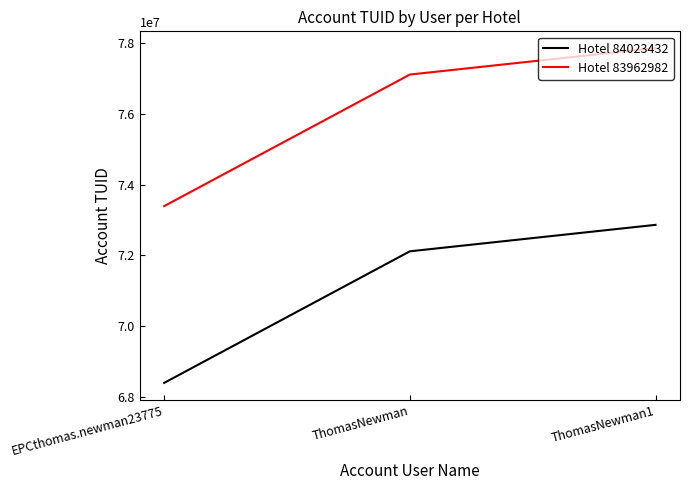

Rank the series at ThomasNewman from lowest to highest value.

Hotel 84023432, Hotel 83962982